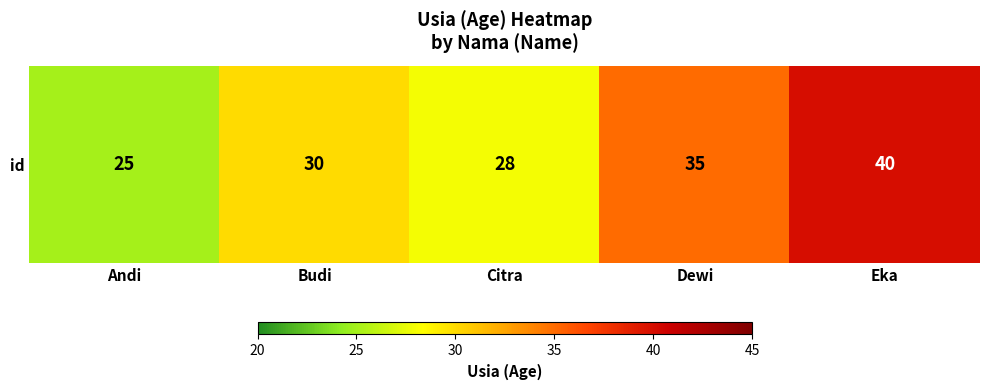

Rank the categories by value from lowest to highest.

Andi, Citra, Budi, Dewi, Eka